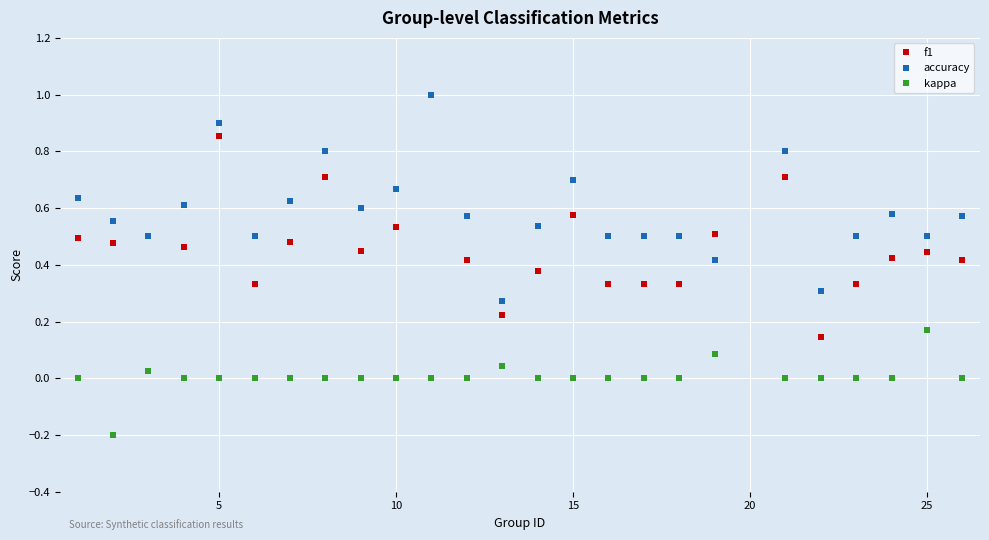

True or false: f1 and kappa cross at least once.

False